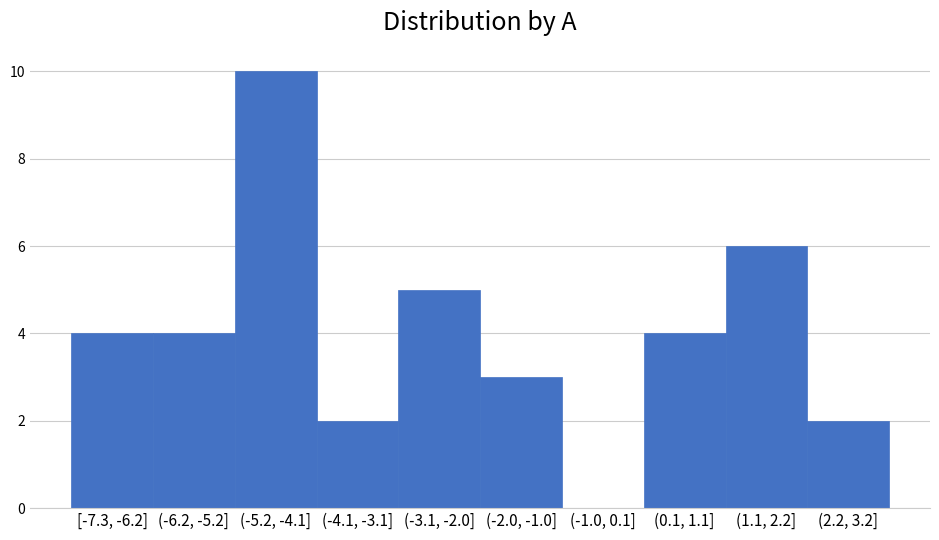

Reading right to left, list all the values displayed in this chart.

(2.2, 3.2]=2	(1.1, 2.2]=6	(0.1, 1.1]=4	(-1.0, 0.1]=0	(-2.0, -1.0]=3	(-3.1, -2.0]=5	(-4.1, -3.1]=2	(-5.2, -4.1]=10	(-6.2, -5.2]=4	[-7.3, -6.2]=4